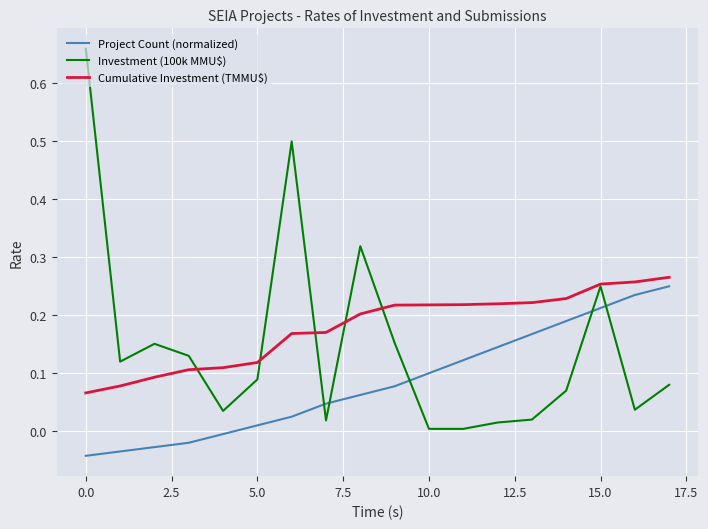

Is this an area chart (filled region under the line)?

No